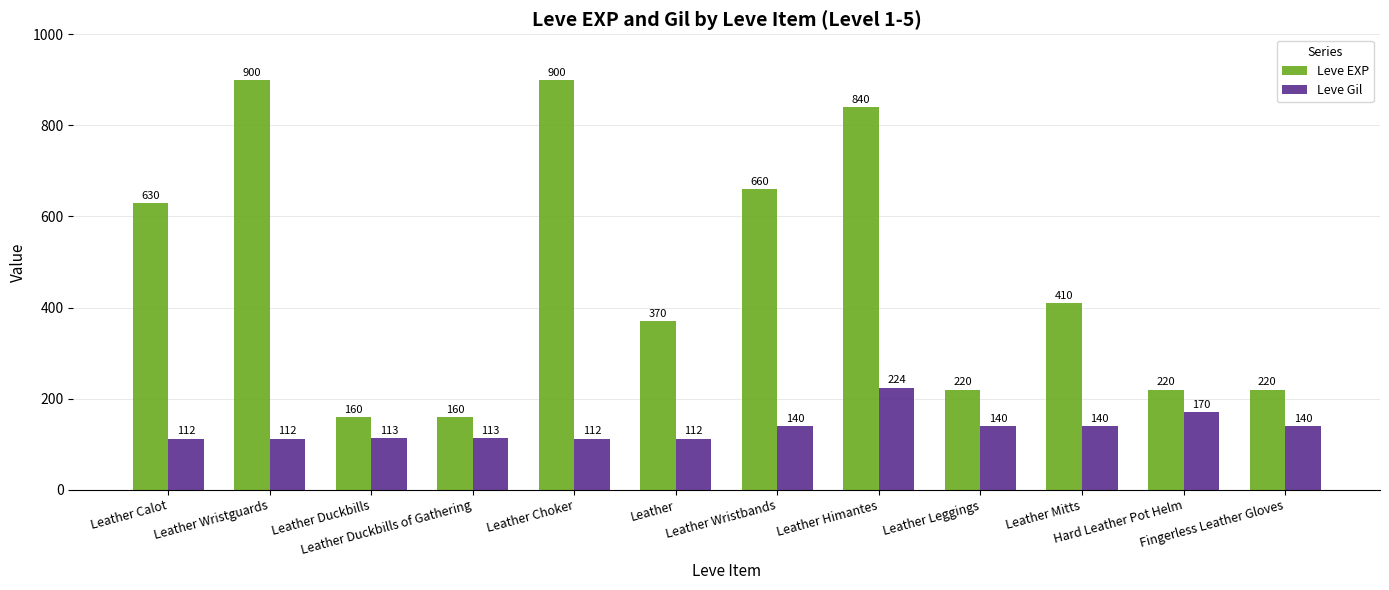

What is the smallest value displayed?

112